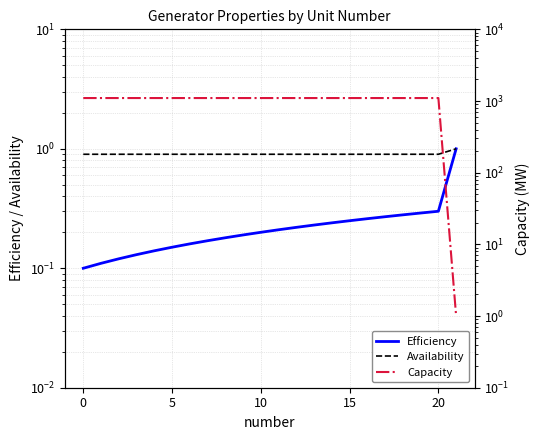

How many lines are shown in the chart?

3